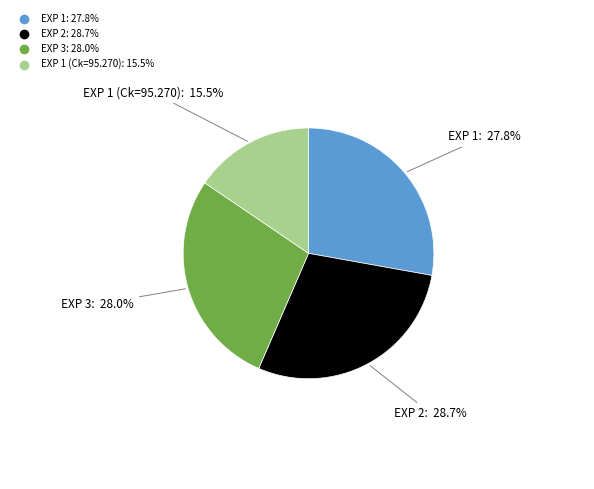

Is there a majority slice in this chart?

No